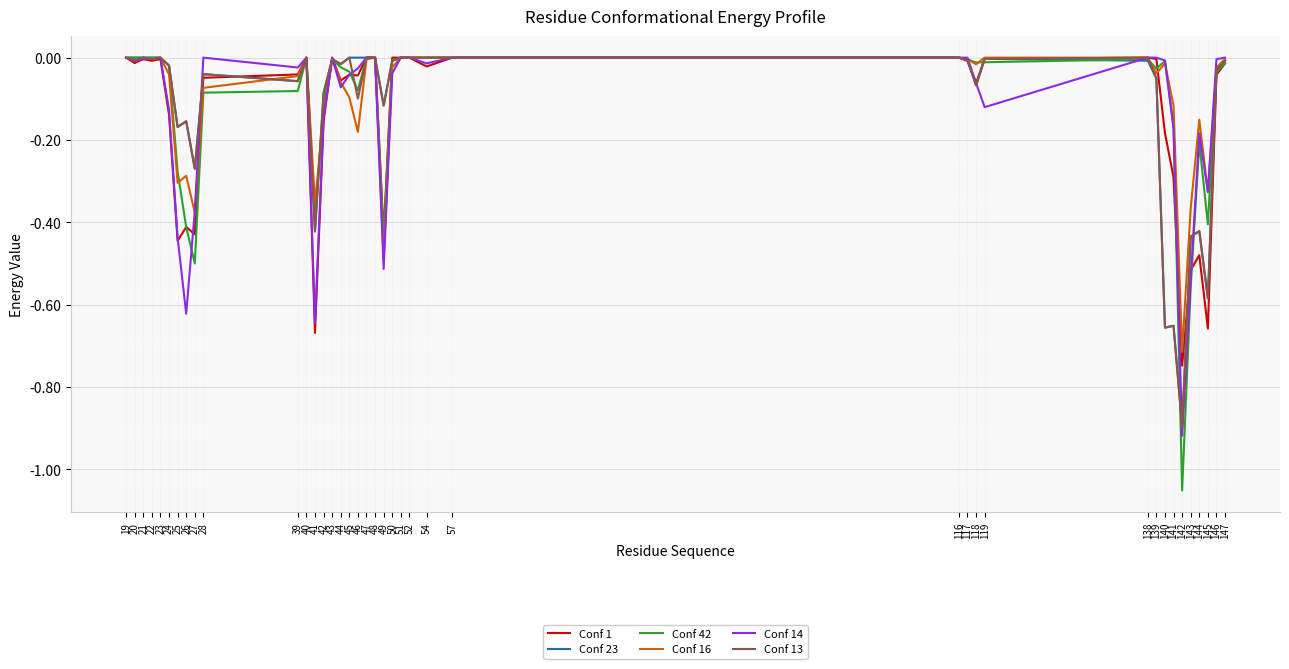

Which category has the lowest value across all series?

142